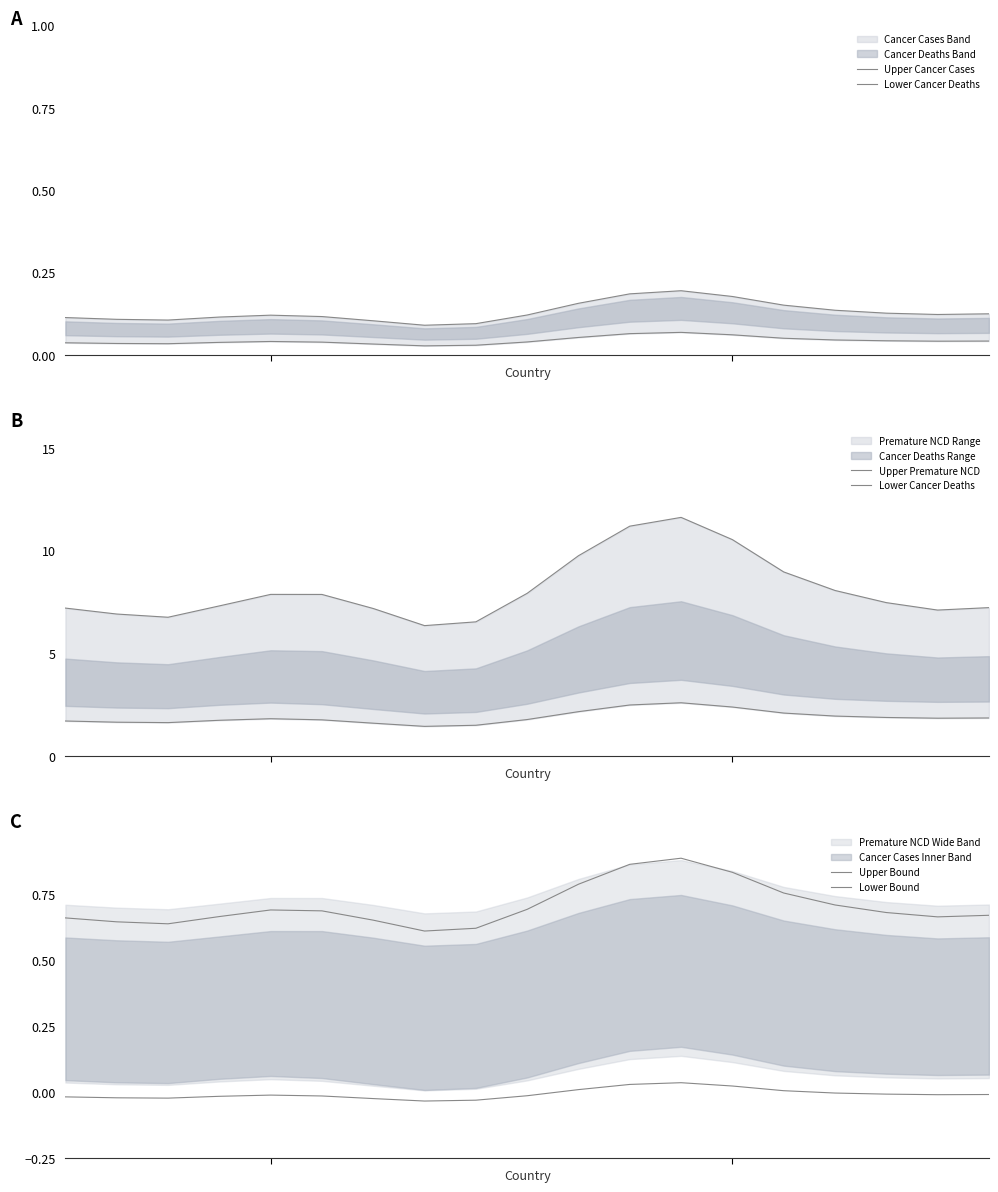

Is it true that Upper Cancer Cases equals 0.1 at 7?

True